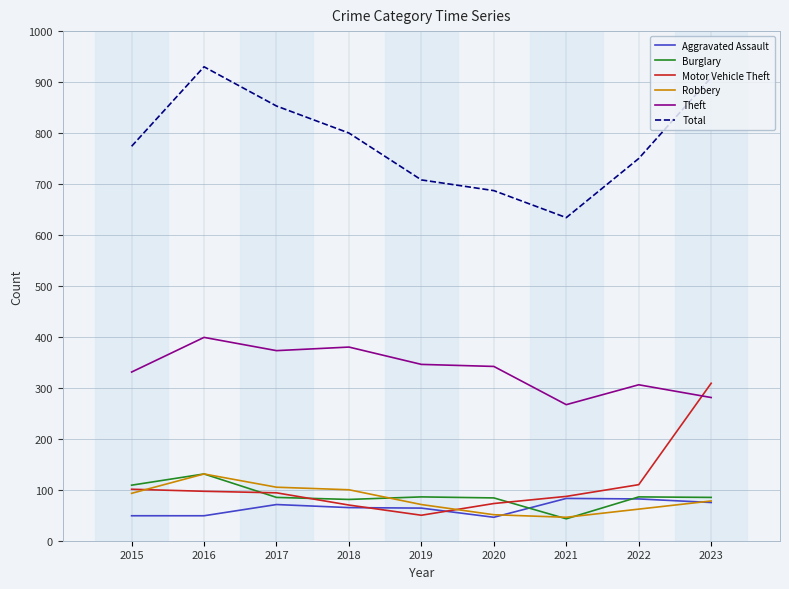

Is the value of Robbery at 2021 greater than the value of Total at 2016?

No